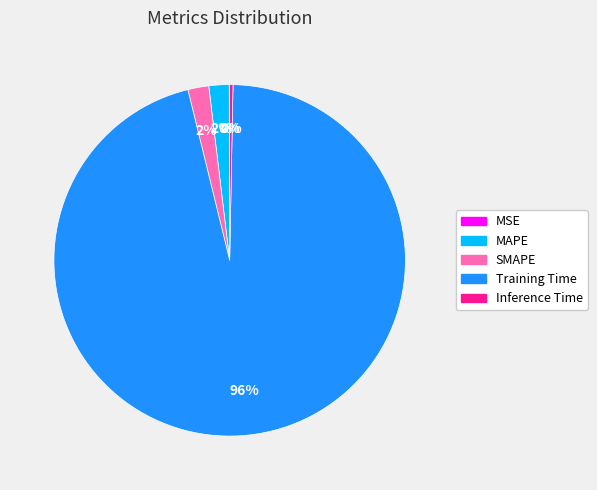

Is it true that Training Time is 85% of the pie?

False